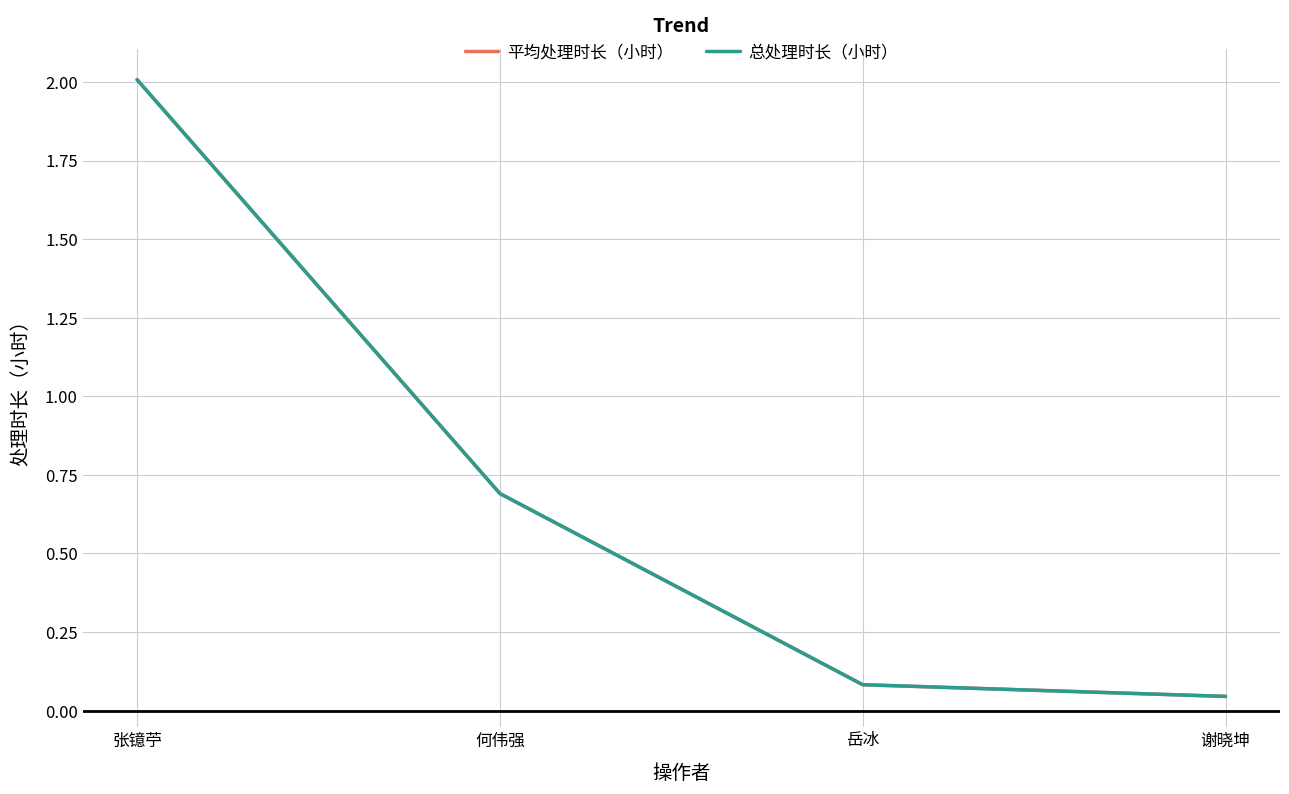

The value of 总处理时长（小时） at 岳冰 is 0.1. True or false?

False